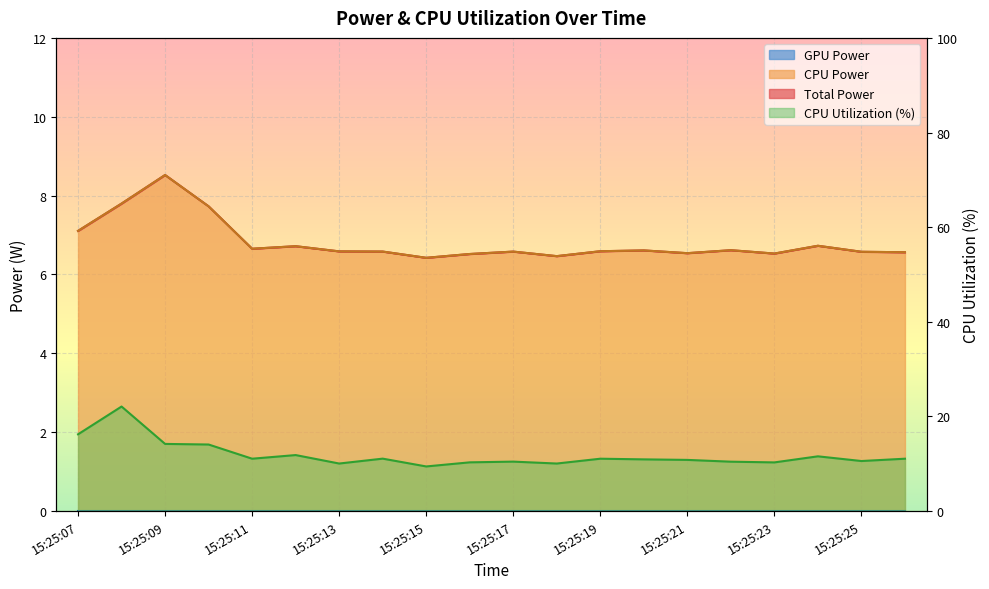

How many lines are shown in the chart?

3